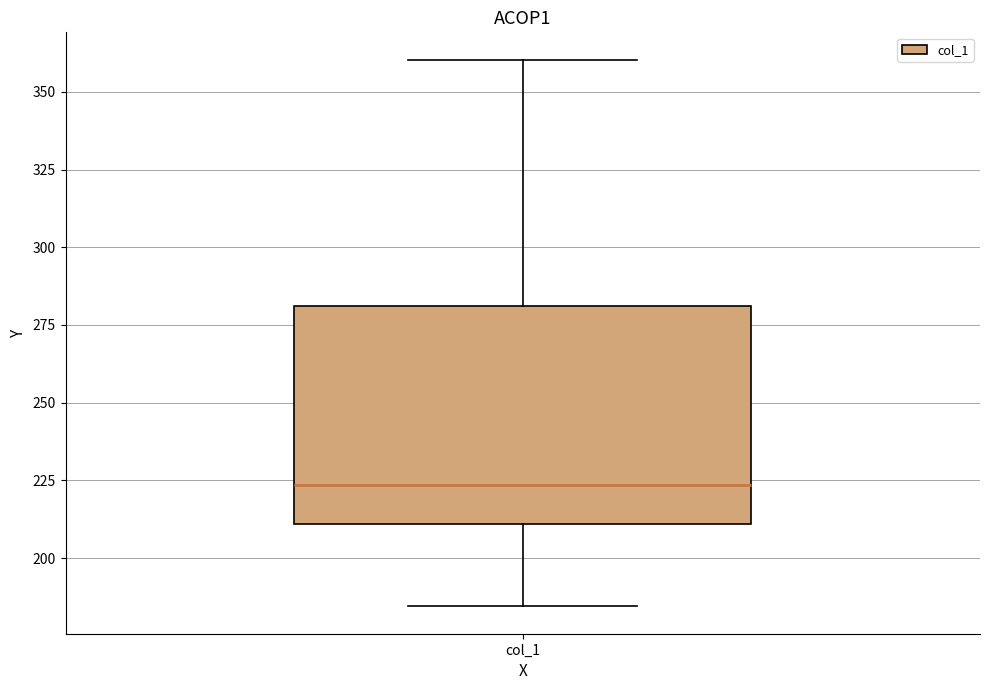

Read this box plot against the y-axis: the position of the median line, the range covered by the box, and the ends of both whiskers. The values are not printed on the chart, so give them approximately, as read against the axis.

median 225, box 210 to 280, whiskers 185 to 360